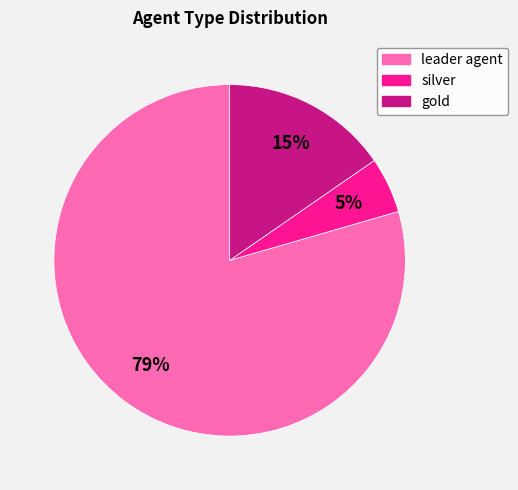

Which has a higher value, gold or silver?

gold